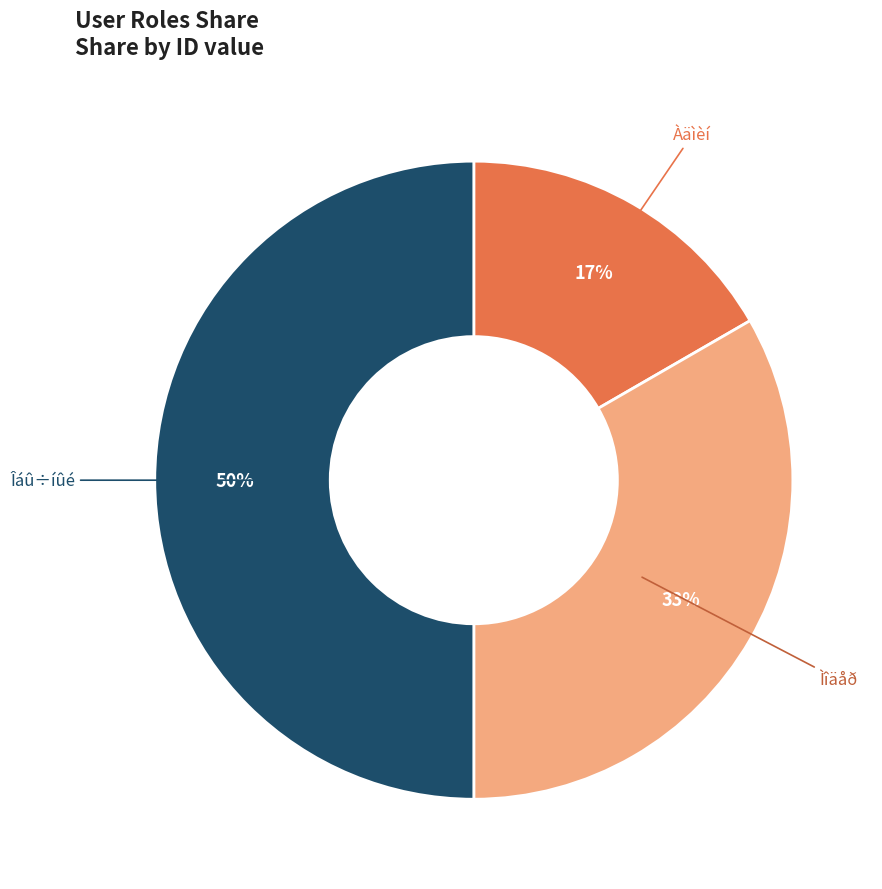

Count the number of slices in the pie.

3